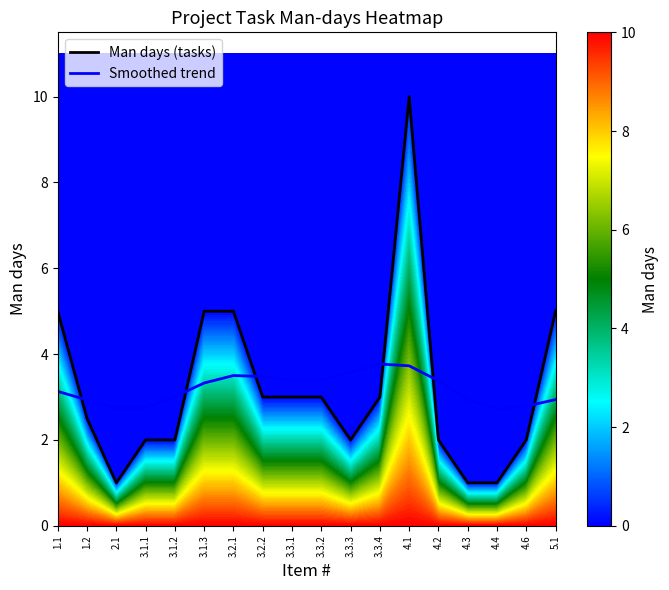

What is the total value across all series at 4.1?

13.7